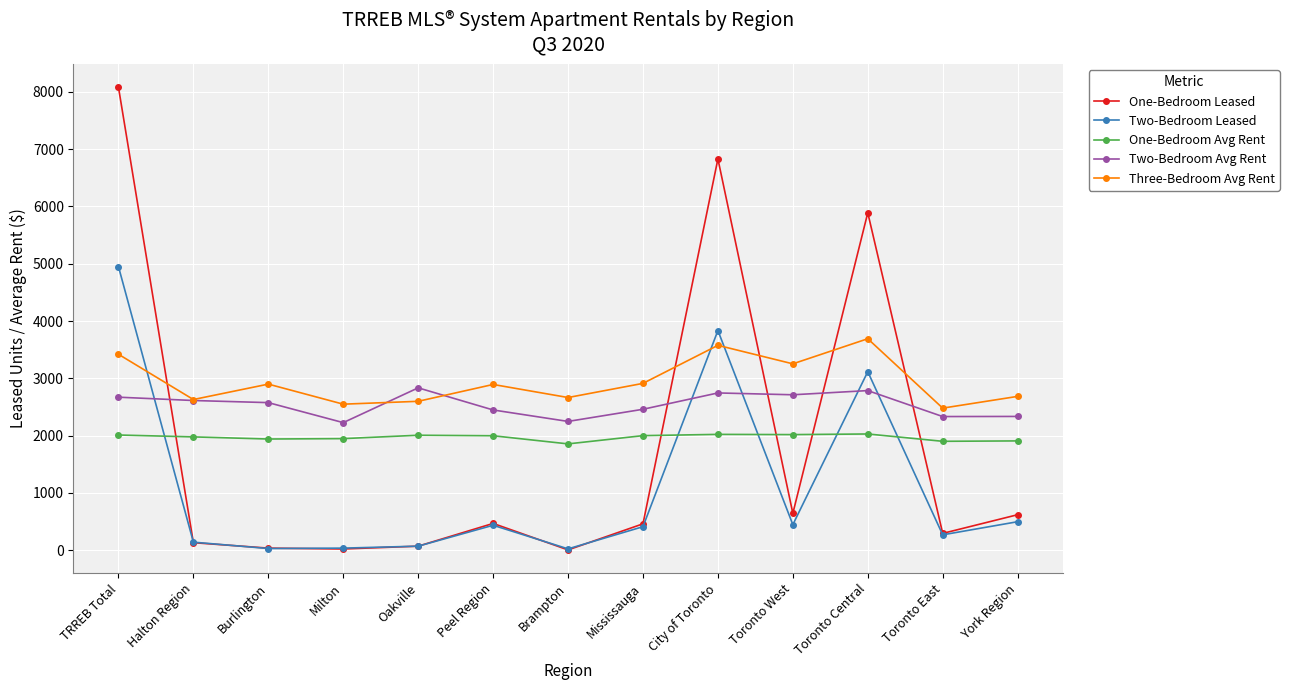

What is the lowest value of the Two-Bedroom Avg Rent series?

2228